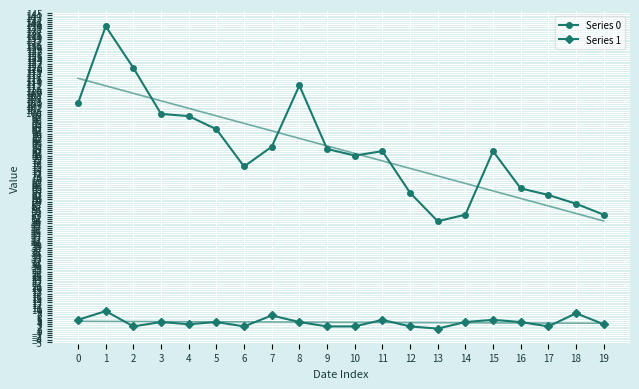

Reading left to right, transcribe all the data shown in this chart.

Series 0: 104	139	120	99	98	92	75	84	112	83	80	82	63	50	53	82	65	62	58	53
Series 1: 5	9	2	4	3	4	2	7	4	2	2	5	2	1	4	5	4	2	8	3